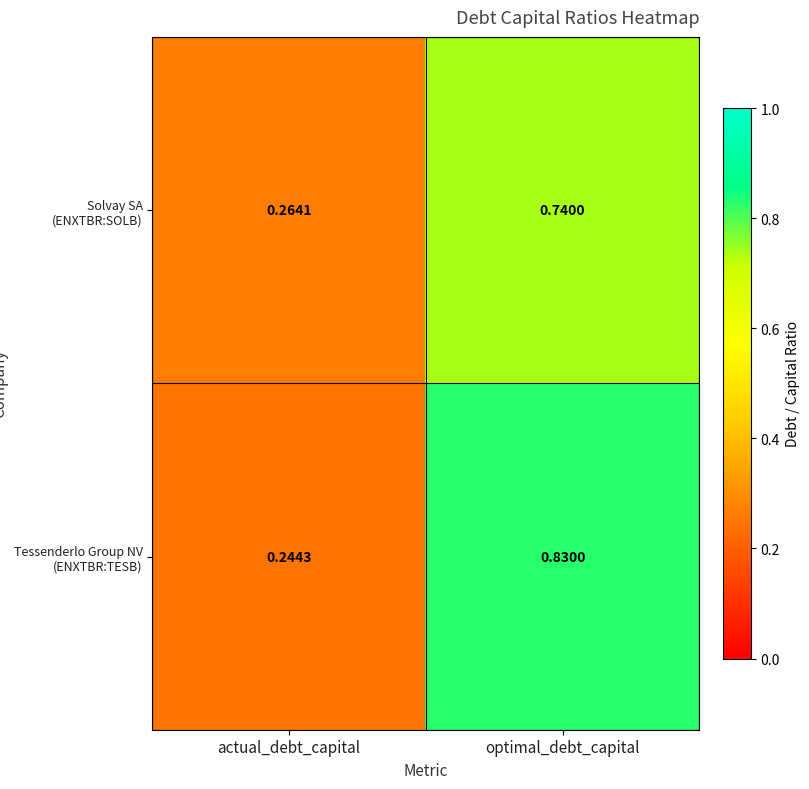

At which category does the chart reach its minimum across all series?

actual_debt_capital